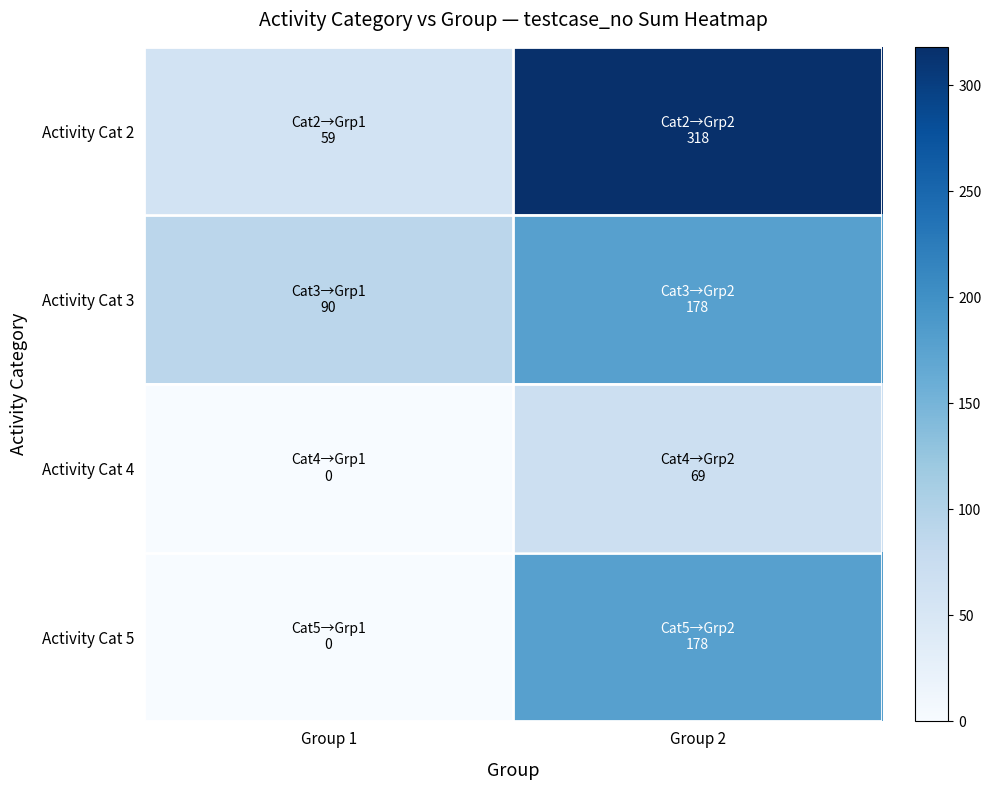

List the series in order of their peak value, highest first.

Activity Cat 2, Activity Cat 3, Activity Cat 5, Activity Cat 4